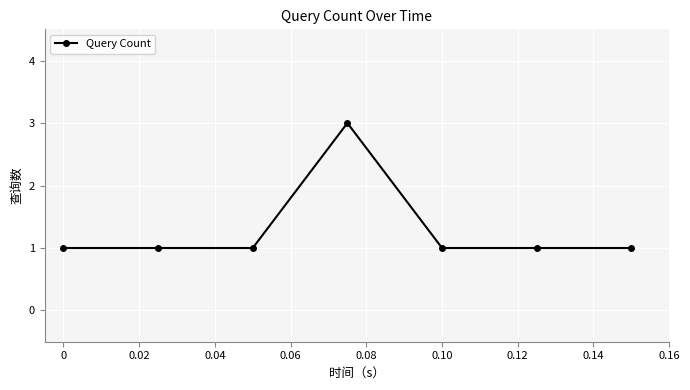

Reading right to left, extract all data points from this chart.

1	1	1	3	1	1	1